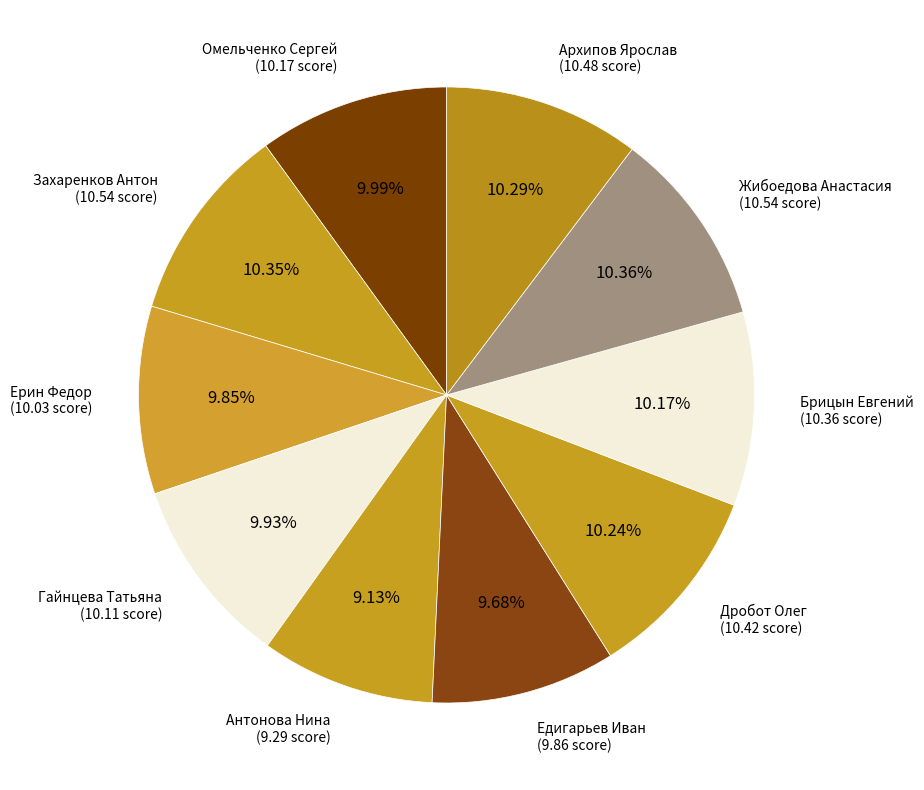

Does any single category account for the majority?

No